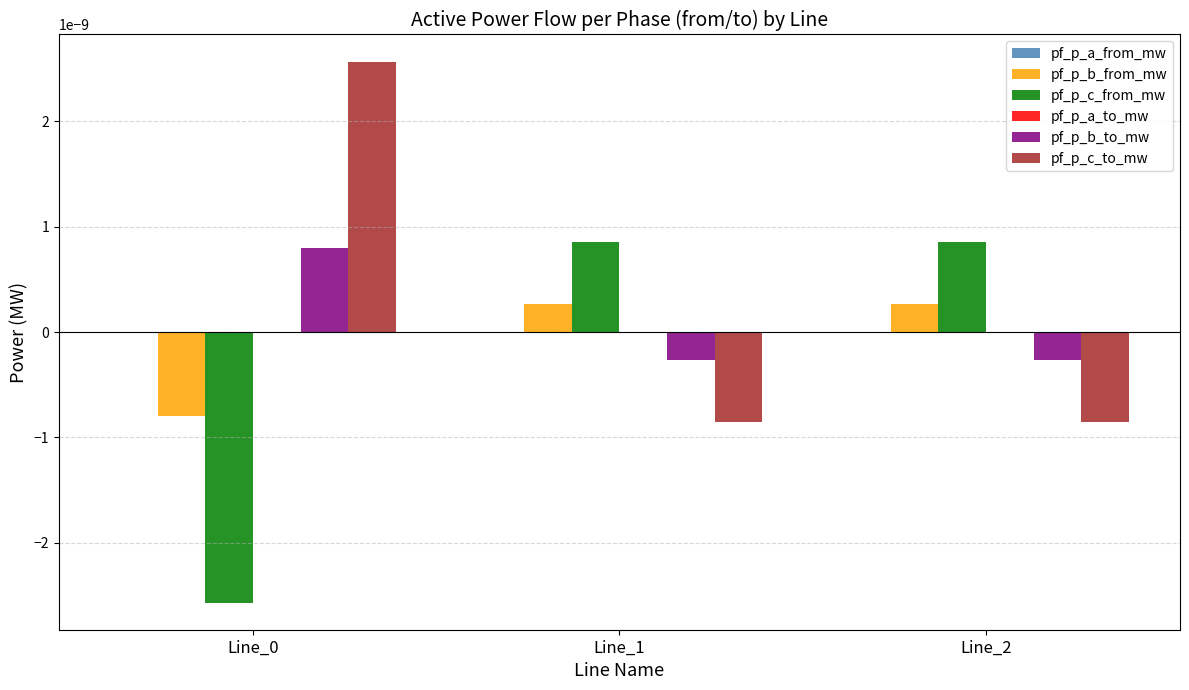

How many groups of bars are there?

3